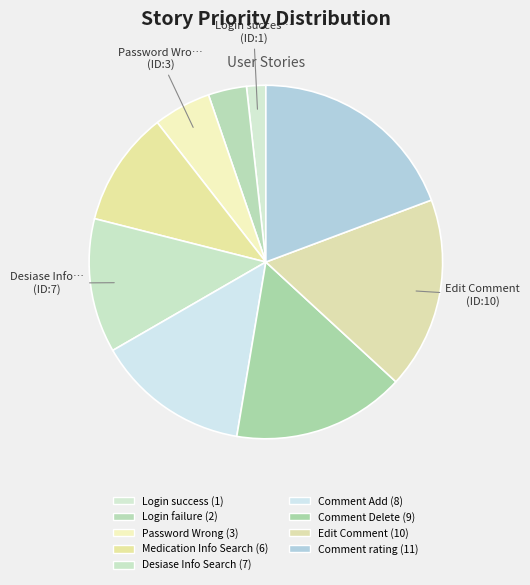

What is the total percentage of Comment rating and Login success?

21.1%